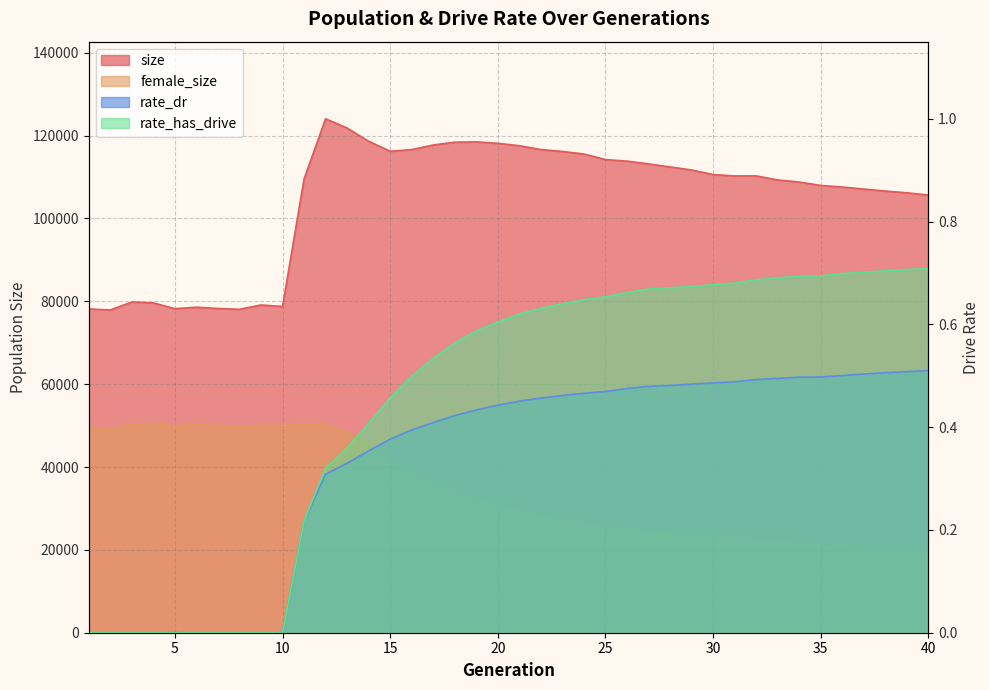

At how many categories does at least one series exceed 91090?

30